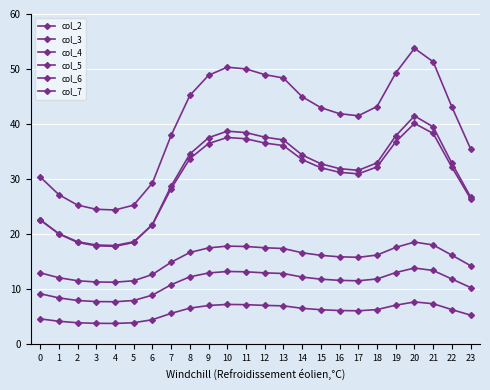

How many lines are shown in the chart?

6